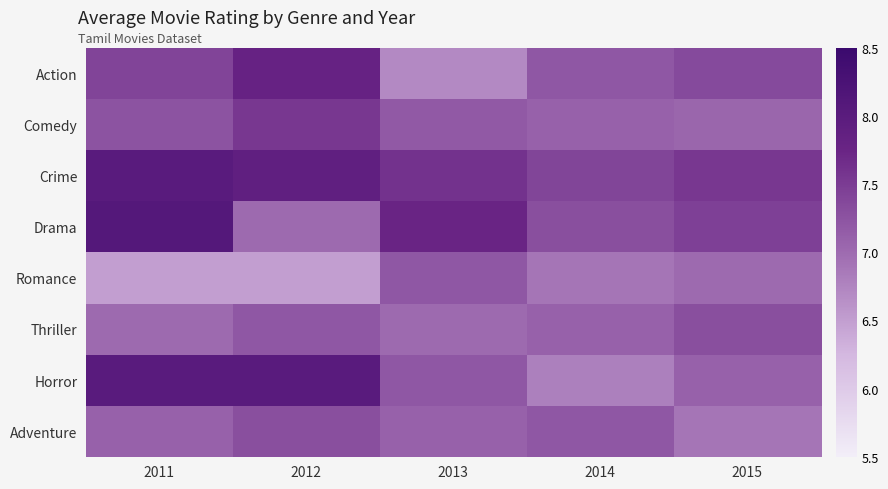

What is the smallest value displayed?

6.5